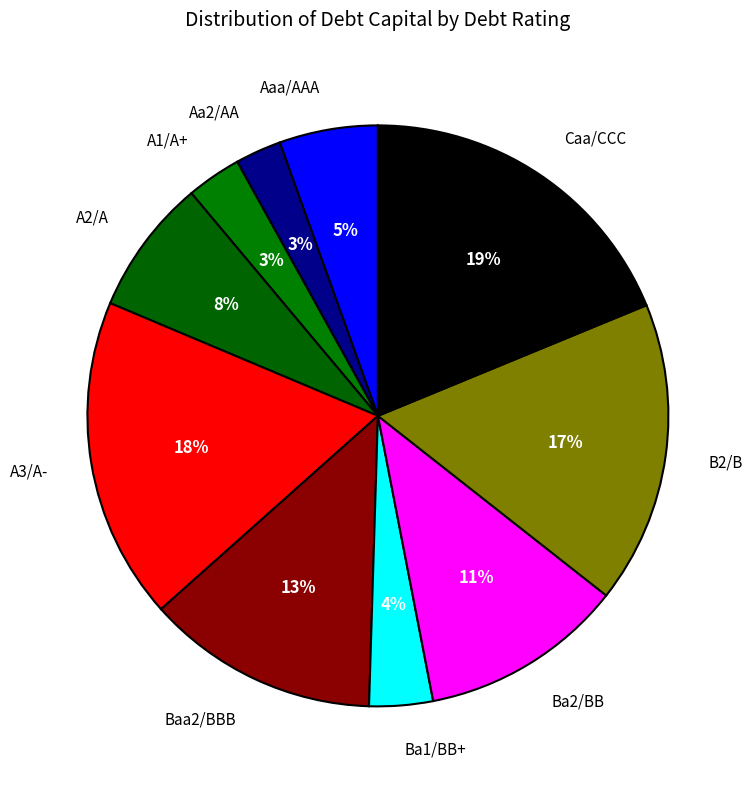

Which category has the biggest portion of the pie?

Caa/CCC